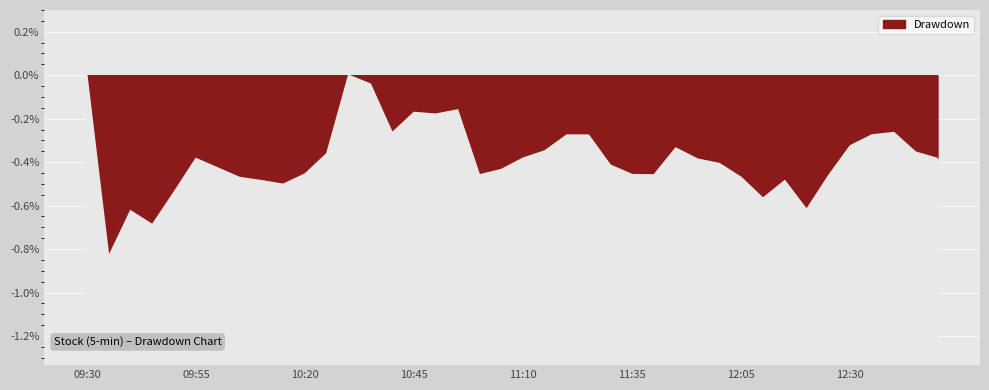

How many points are higher than both their immediate neighbors (excluding endpoints)?

8